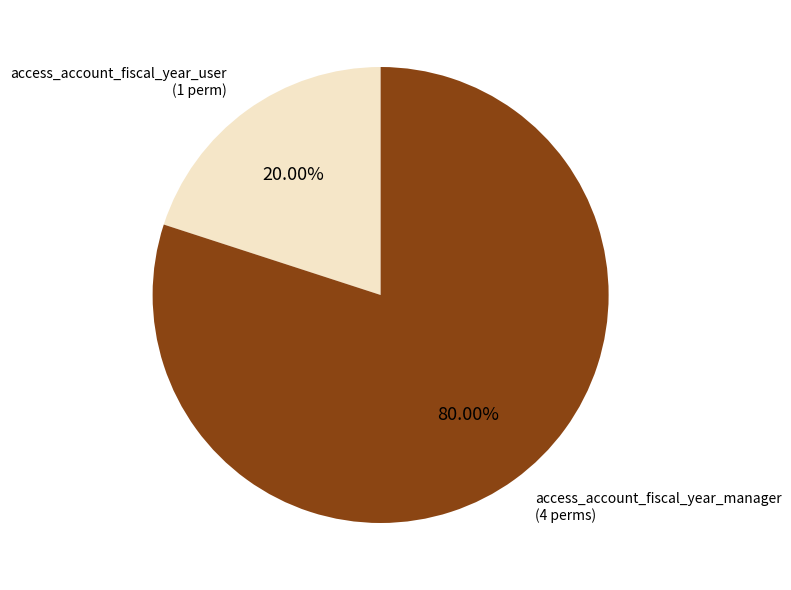

What is the largest slice in the pie chart?

access_account_fiscal_year_manager